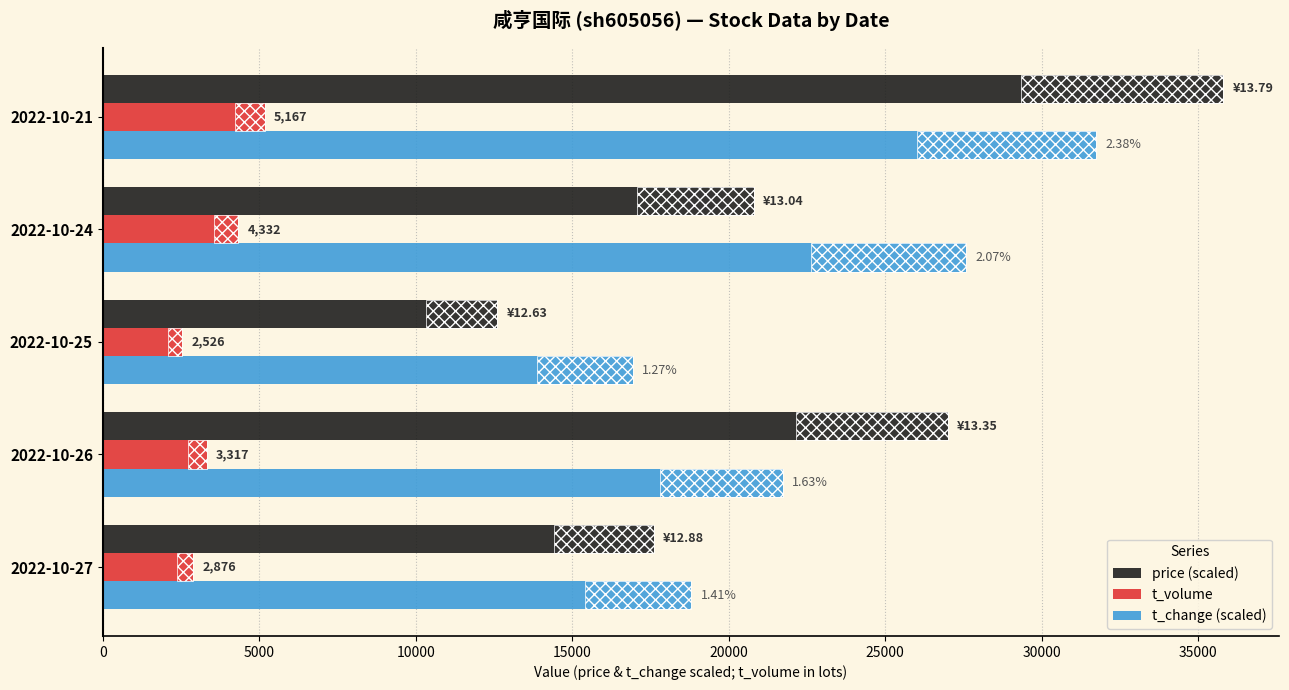

What is the difference between the second highest and minimum values in the price (scaled) series?

14400.0